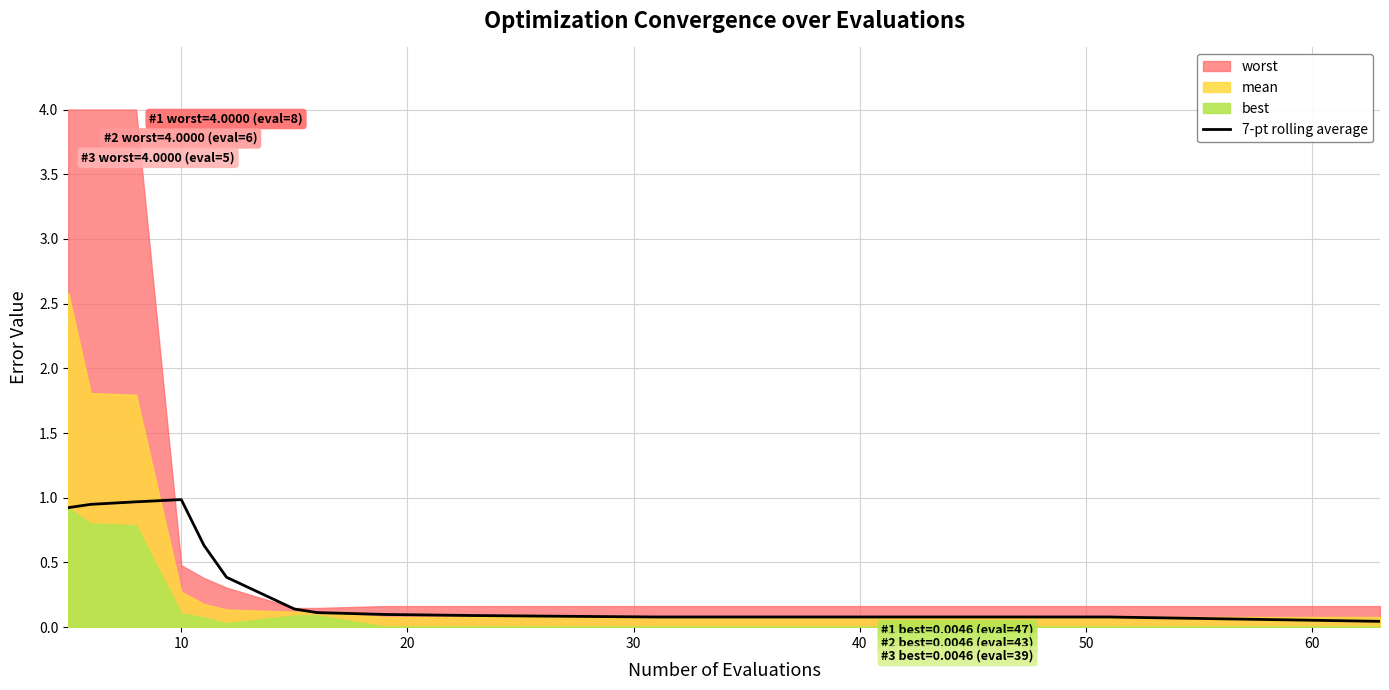

What is the highest value of the 7-pt rolling average series?

1.0